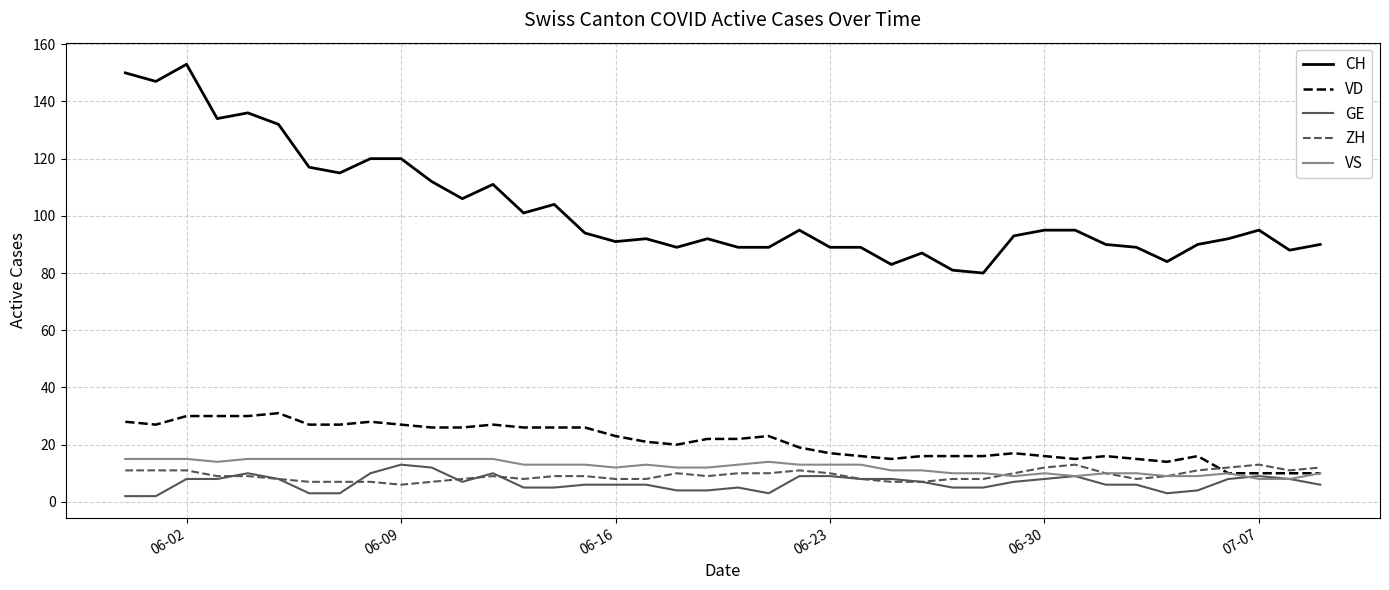

Does the chart display data point markers on the line(s)?

No